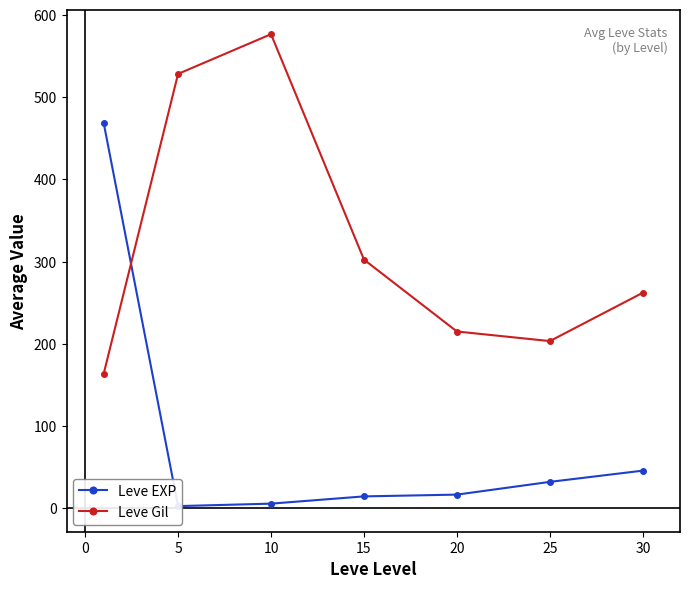

What is the value of the Leve EXP point at the 4th from the left?

14.2